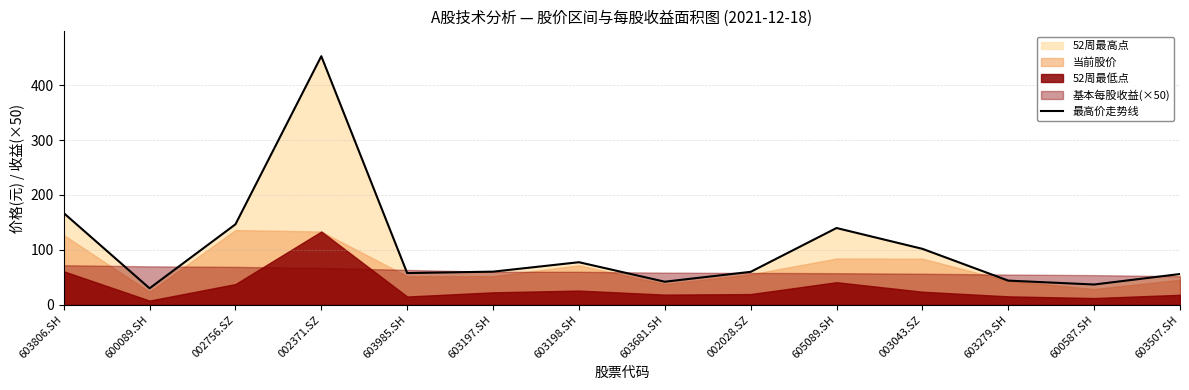

How many values are below 60?

7